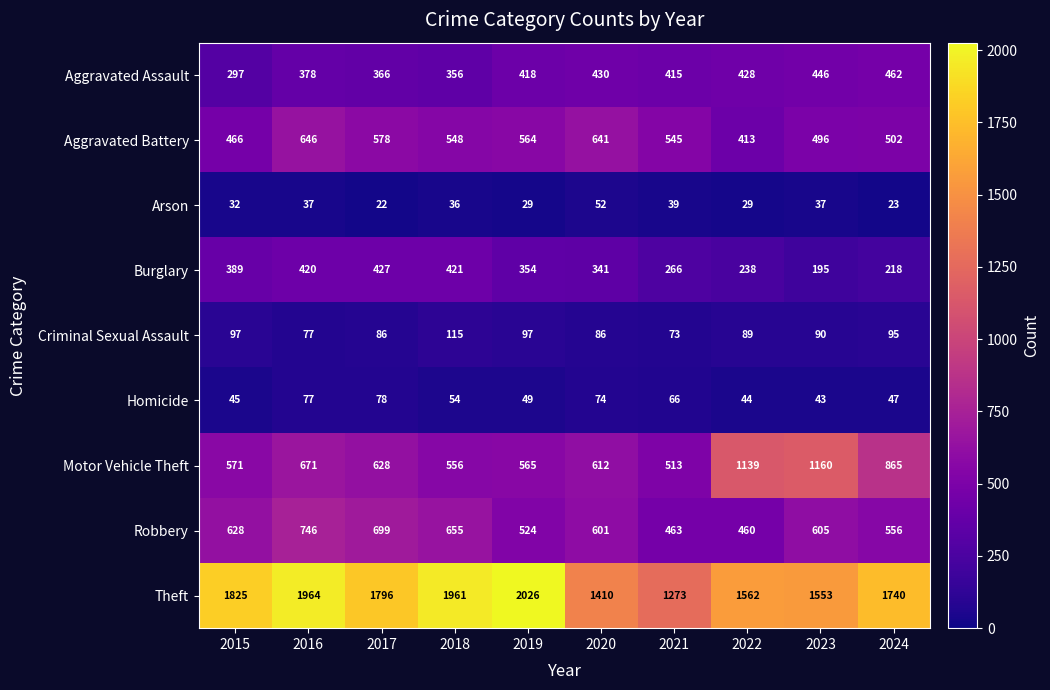

At which label is Homicide closest to 60?

2018